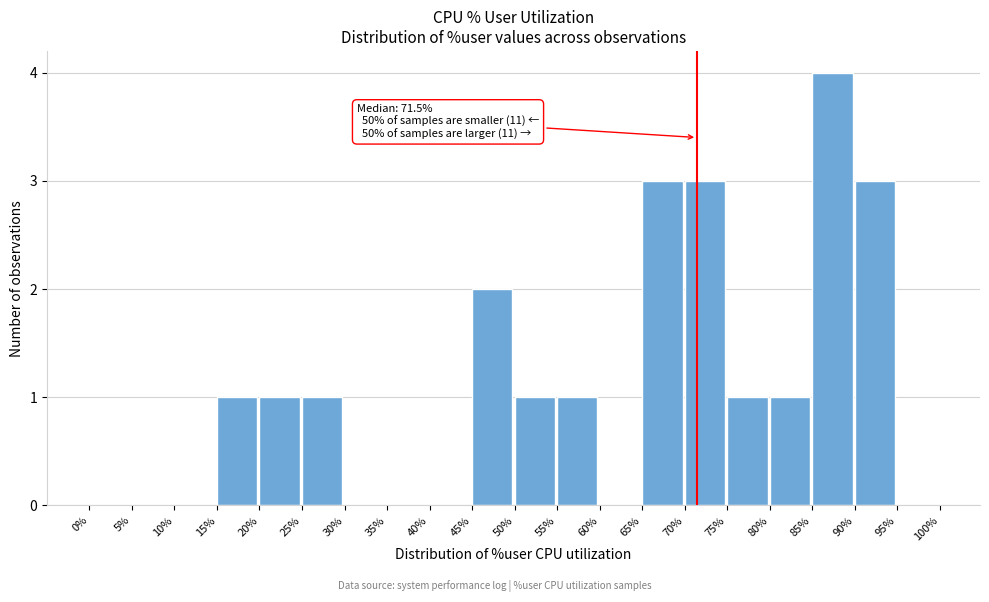

Over which range of the x-axis is the bar tallest?

85% to 90%